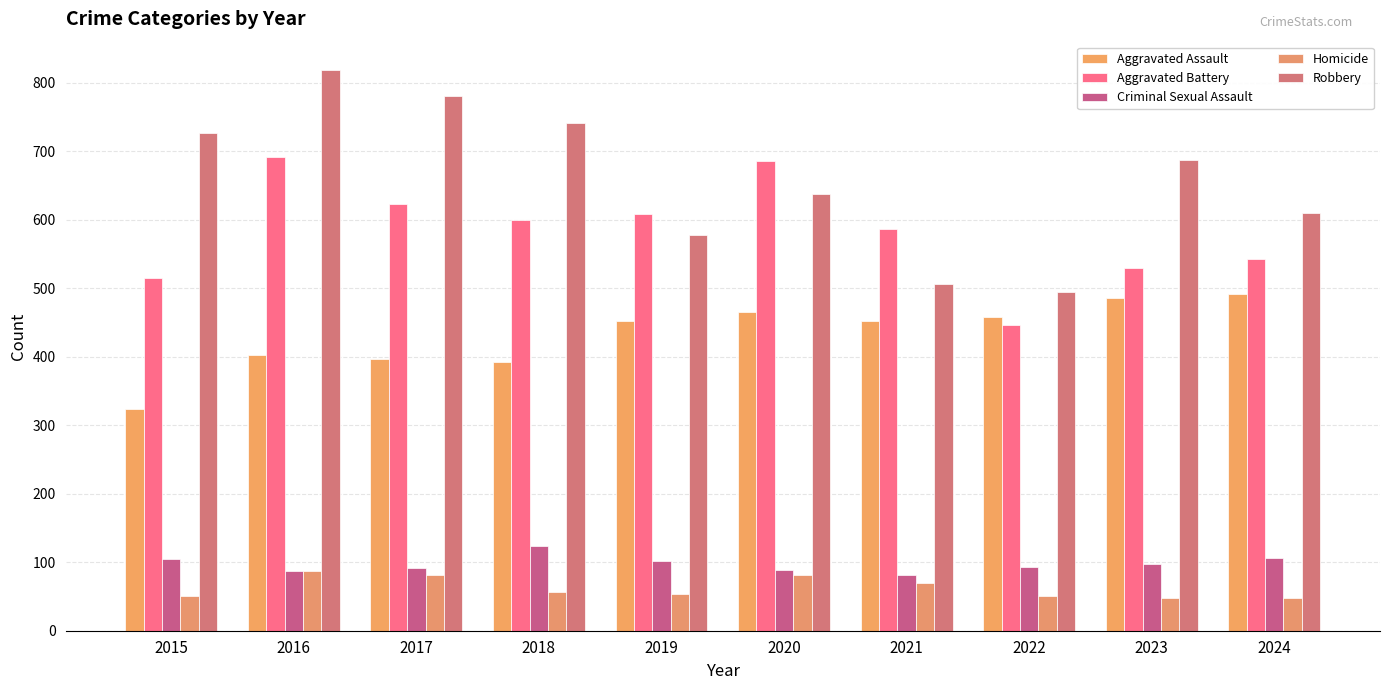

What is the sum of all Aggravated Assault values?

4319